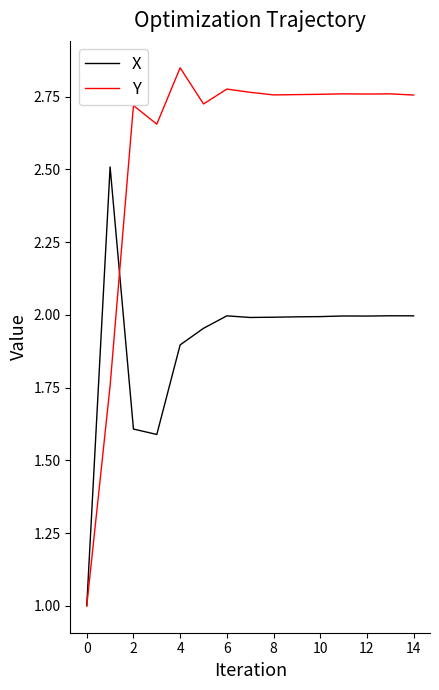

List the series in order of their peak value, lowest first.

X, Y